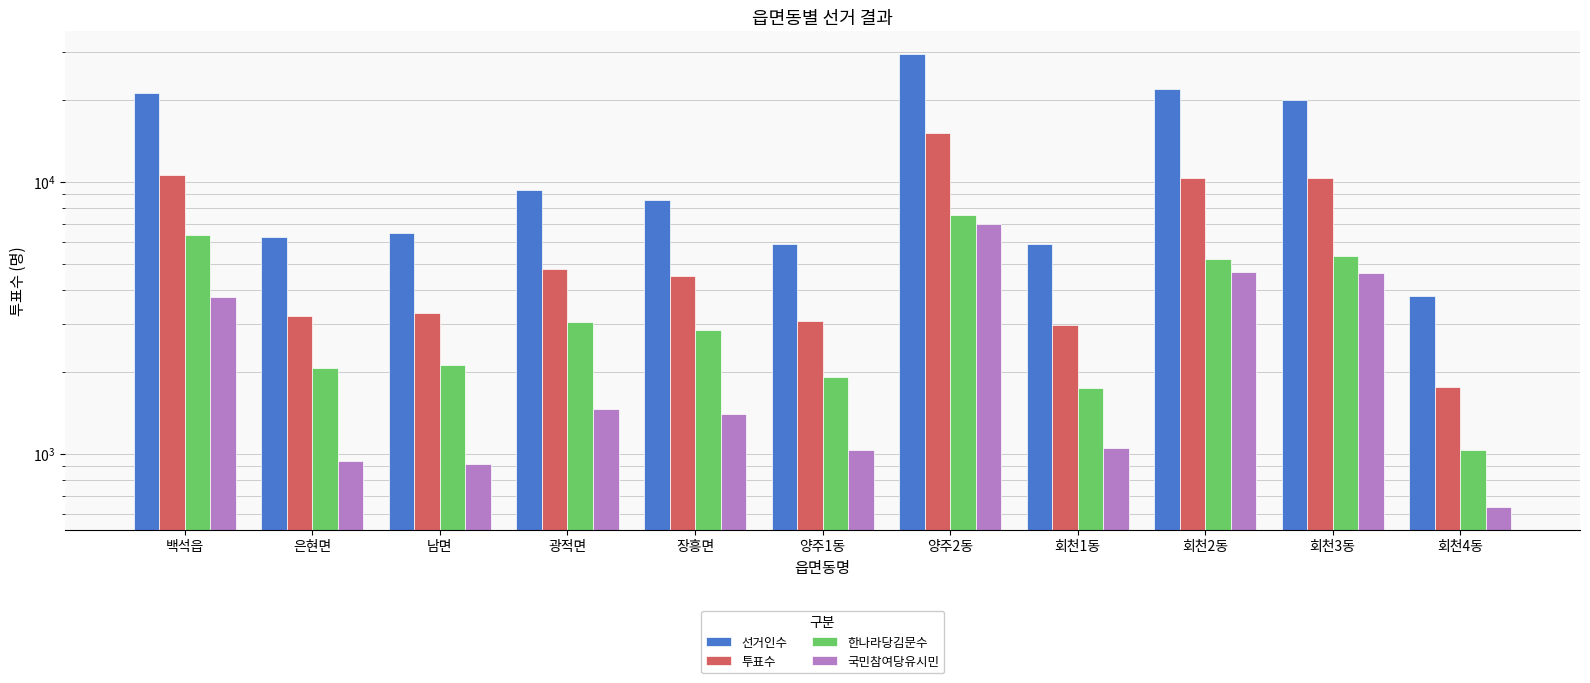

True or false: 국민참여당유시민 has a value of 1037 at 양주1동.

True